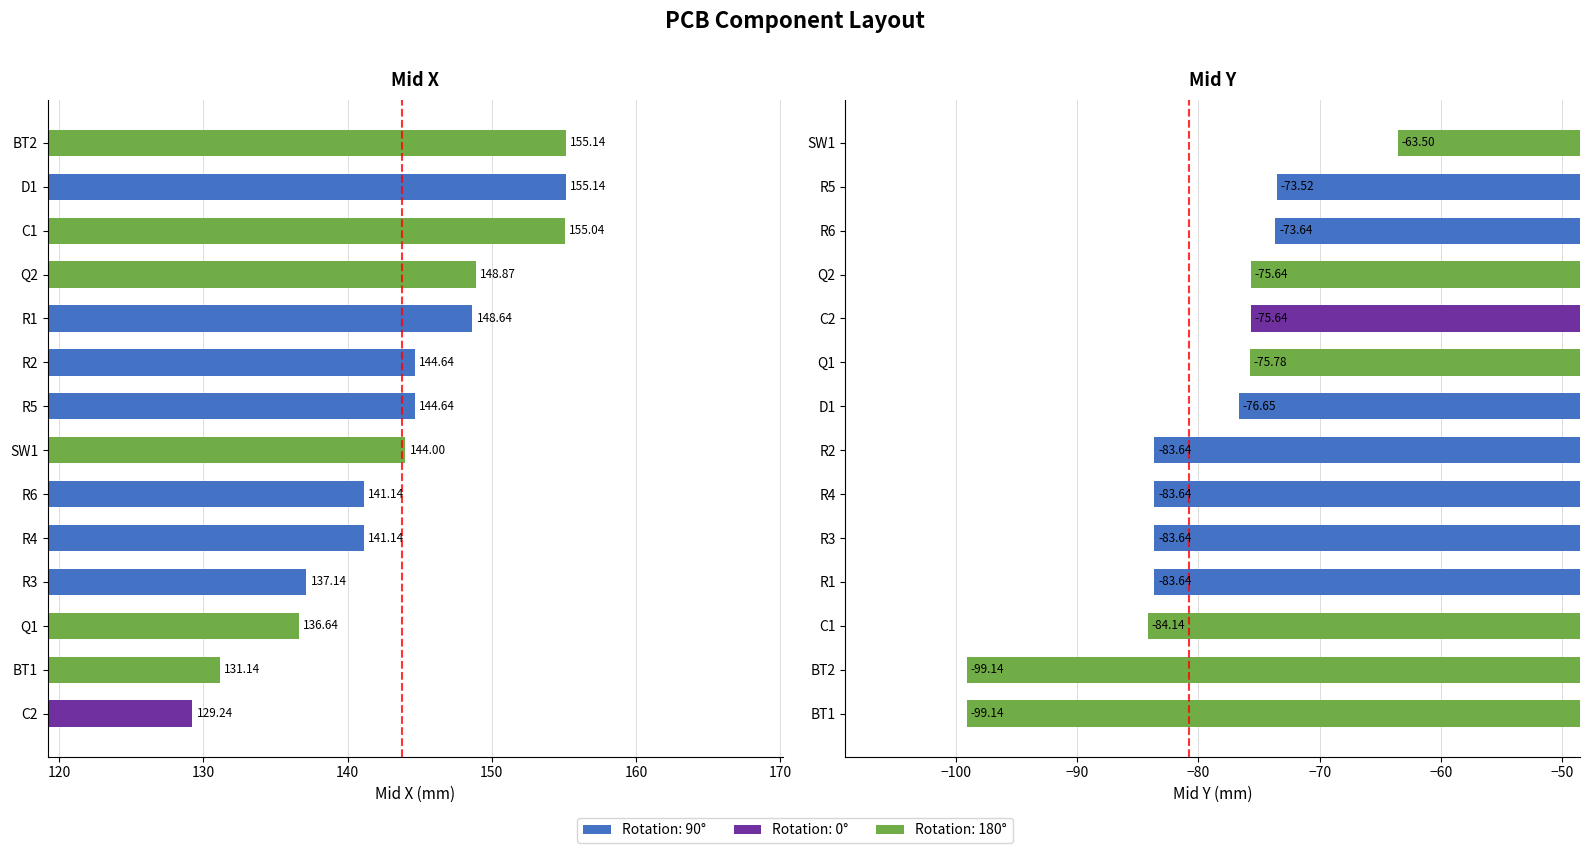

The Mid Y series shows -150.5 at R4. True or false?

False